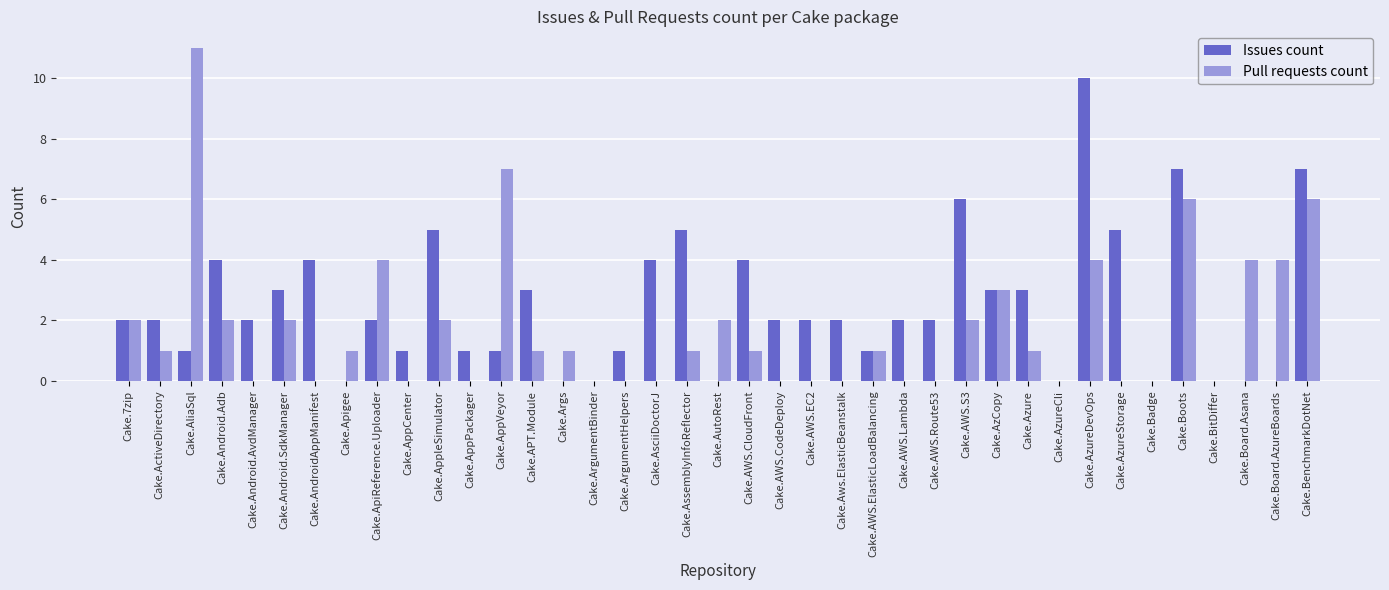

Reading left to right, transcribe all the data shown in this chart.

Issues count: Cake.7zip=2	Cake.ActiveDirectory=2	Cake.AliaSql=1	Cake.Android.Adb=4	Cake.Android.AvdManager=2	Cake.Android.SdkManager=3	Cake.AndroidAppManifest=4	Cake.Apigee=0	Cake.ApiReference.Uploader=2	Cake.AppCenter=1	Cake.AppleSimulator=5	Cake.AppPackager=1	Cake.AppVeyor=1	Cake.APT.Module=3	Cake.Args=0	Cake.ArgumentBinder=0	Cake.ArgumentHelpers=1	Cake.AsciiDoctorJ=4	Cake.AssemblyInfoReflector=5	Cake.AutoRest=0	Cake.AWS.CloudFront=4	Cake.AWS.CodeDeploy=2	Cake.AWS.EC2=2	Cake.Aws.ElasticBeanstalk=2	Cake.AWS.ElasticLoadBalancing=1	Cake.AWS.Lambda=2	Cake.AWS.Route53=2	Cake.AWS.S3=6	Cake.AzCopy=3	Cake.Azure=3	Cake.AzureCli=0	Cake.AzureDevOps=10	Cake.AzureStorage=5	Cake.Badge=0	Cake.Boots=7	Cake.BitDiffer=0	Cake.Board.Asana=0	Cake.Board.AzureBoards=0	Cake.BenchmarkDotNet=7
Pull requests count: Cake.7zip=2	Cake.ActiveDirectory=1	Cake.AliaSql=11	Cake.Android.Adb=2	Cake.Android.AvdManager=0	Cake.Android.SdkManager=2	Cake.AndroidAppManifest=0	Cake.Apigee=1	Cake.ApiReference.Uploader=4	Cake.AppCenter=0	Cake.AppleSimulator=2	Cake.AppPackager=0	Cake.AppVeyor=7	Cake.APT.Module=1	Cake.Args=1	Cake.ArgumentBinder=0	Cake.ArgumentHelpers=0	Cake.AsciiDoctorJ=0	Cake.AssemblyInfoReflector=1	Cake.AutoRest=2	Cake.AWS.CloudFront=1	Cake.AWS.CodeDeploy=0	Cake.AWS.EC2=0	Cake.Aws.ElasticBeanstalk=0	Cake.AWS.ElasticLoadBalancing=1	Cake.AWS.Lambda=0	Cake.AWS.Route53=0	Cake.AWS.S3=2	Cake.AzCopy=3	Cake.Azure=1	Cake.AzureCli=0	Cake.AzureDevOps=4	Cake.AzureStorage=0	Cake.Badge=0	Cake.Boots=6	Cake.BitDiffer=0	Cake.Board.Asana=4	Cake.Board.AzureBoards=4	Cake.BenchmarkDotNet=6